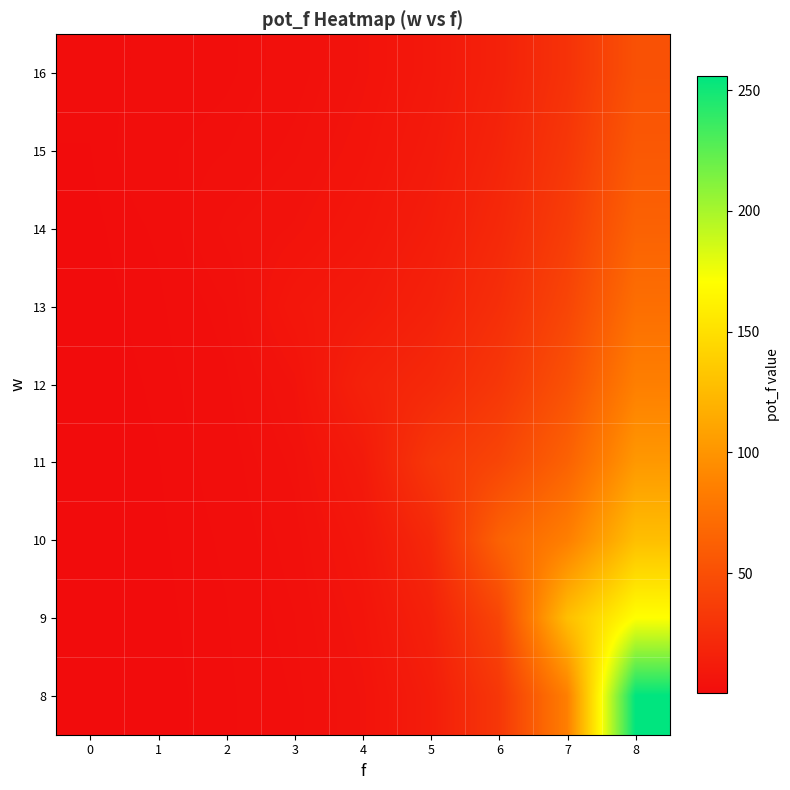

Which series has the widest spread of values?

8